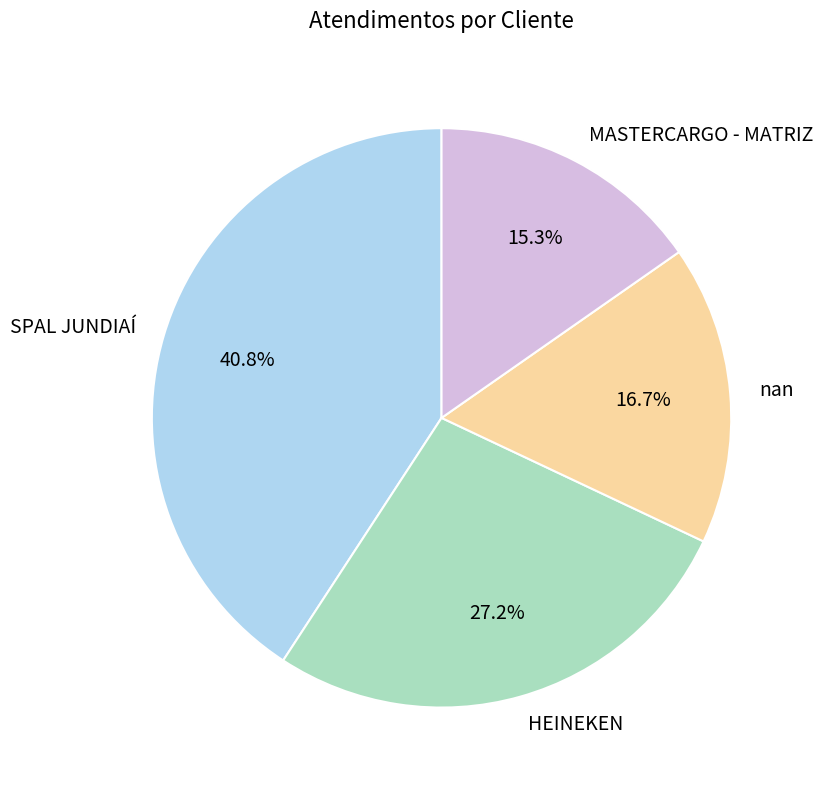

Which category has the biggest portion of the pie?

SPAL JUNDIAÍ